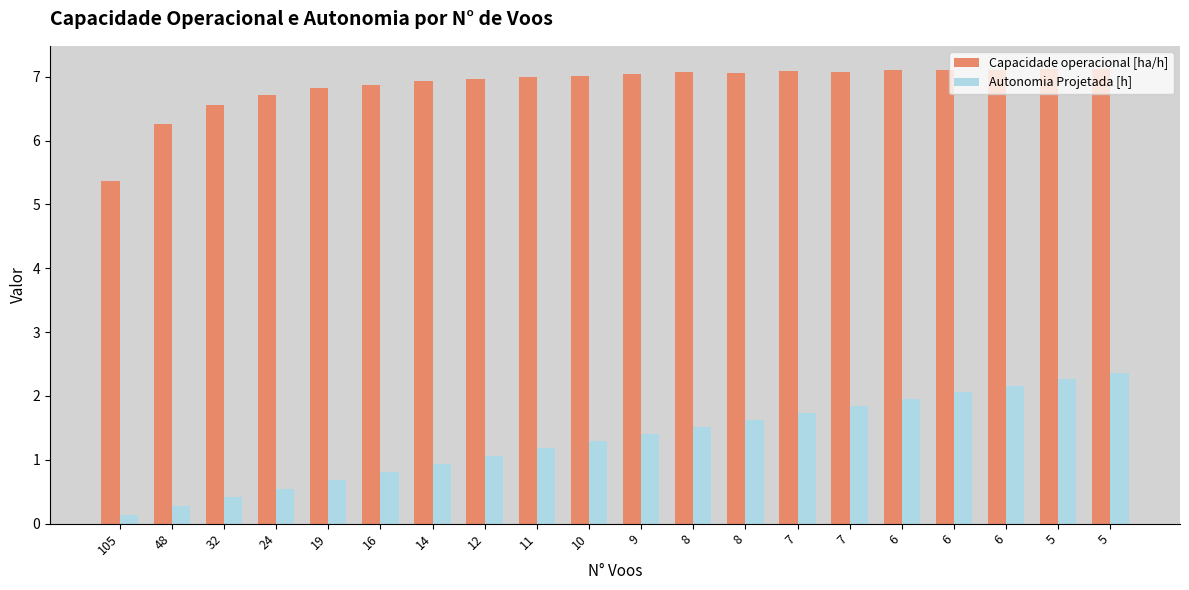

What is the maximum value for Autonomia Projetada [h]?

2.4